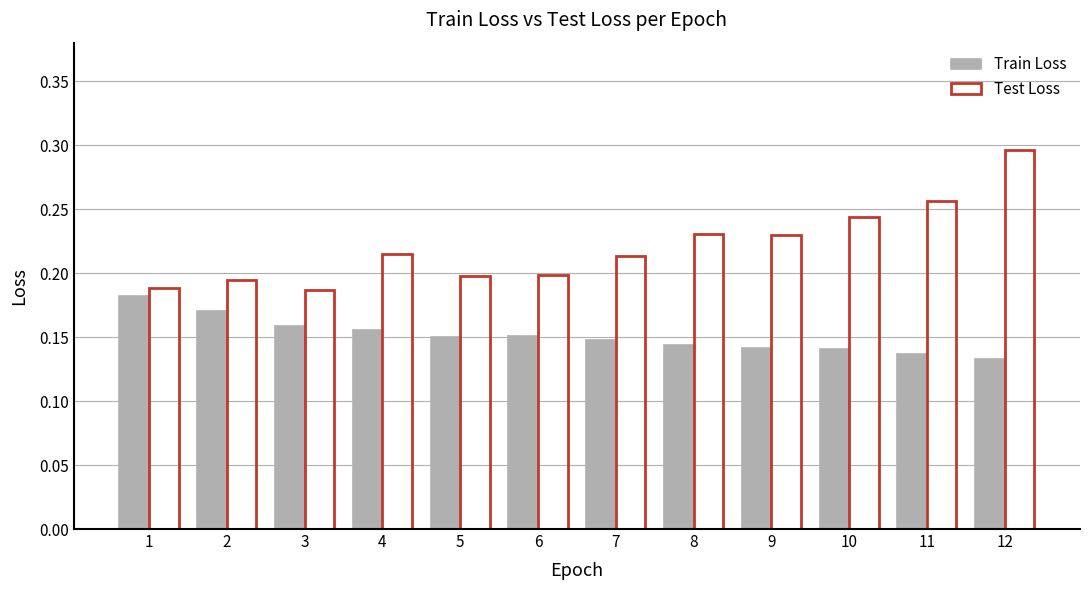

Which series has the largest total across all categories?

Test Loss